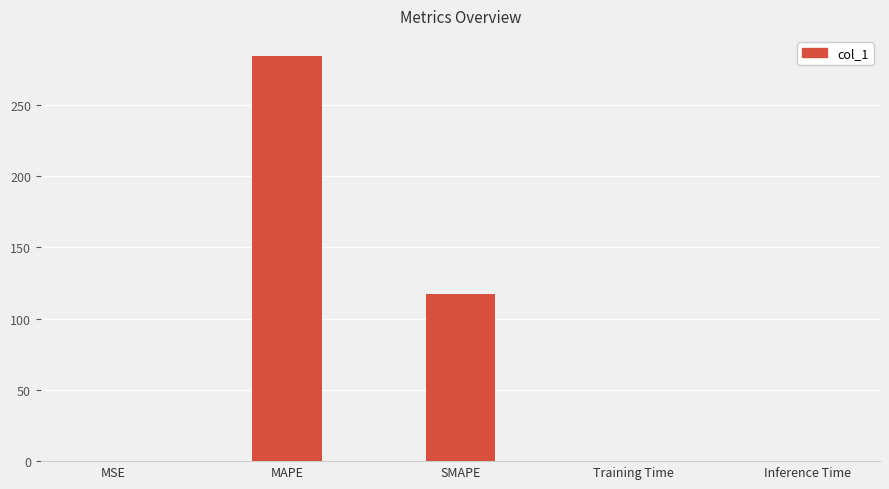

What is the sum of all values?

401.9